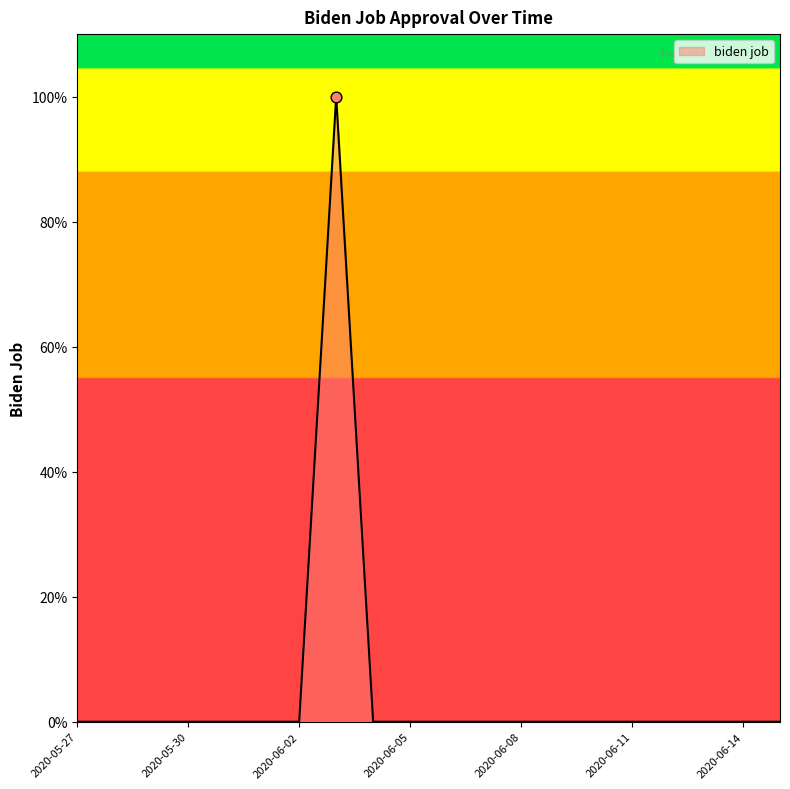

What is the difference between the maximum and minimum values?

100